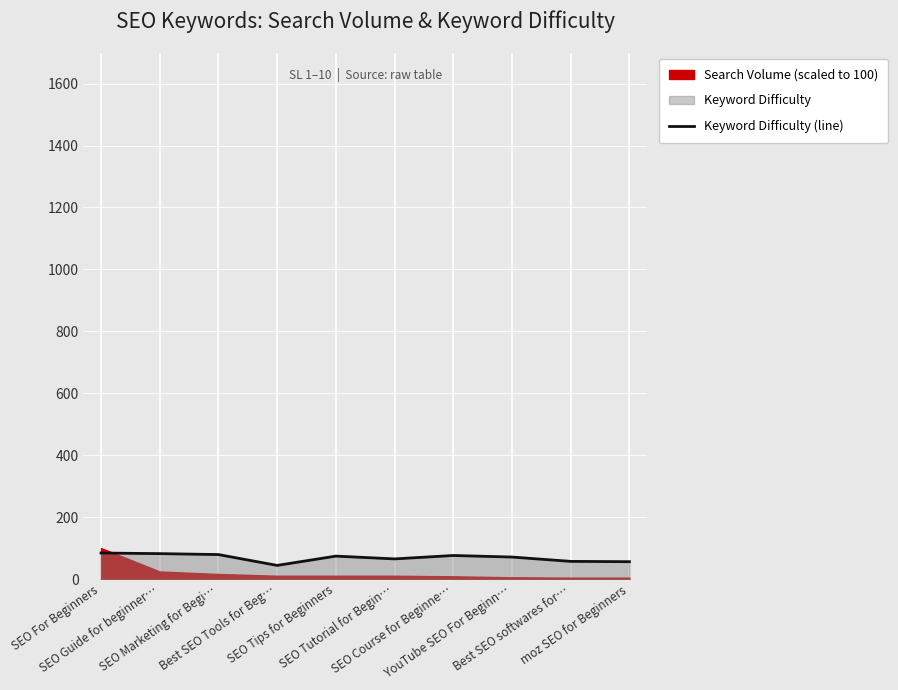

What is the lowest value of the Keyword Difficulty (line) series?

44